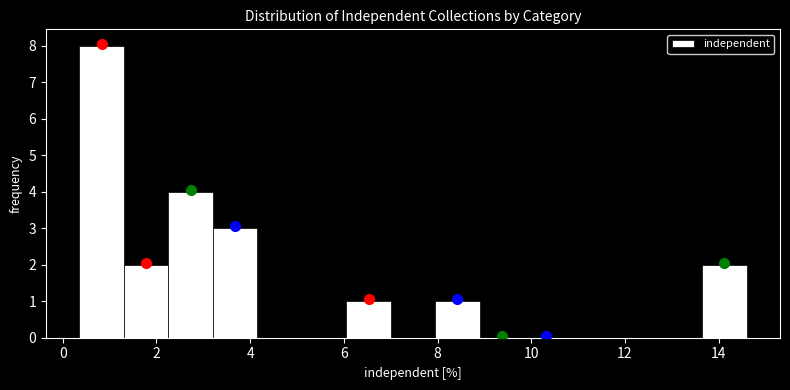

Reading left to right, list every bar in this chart as the range it spans on the x-axis followed by its height. Neither the bar edges nor the heights are printed on the chart, so give them approximately, as read against the axes.

0.4 to 1.4: 8
1.4 to 2.2: 2
2.2 to 3.2: 4
3.2 to 4.2: 3
4.2 to 5.2: 0
5.2 to 6.0: 0
6.0 to 7.0: 1
7.0 to 8.0: 0
8.0 to 9.0: 1
9.0 to 9.8: 0
9.8 to 10.8: 0
10.8 to 11.8: 0
11.8 to 12.6: 0
12.6 to 13.6: 0
13.6 to 14.6: 2